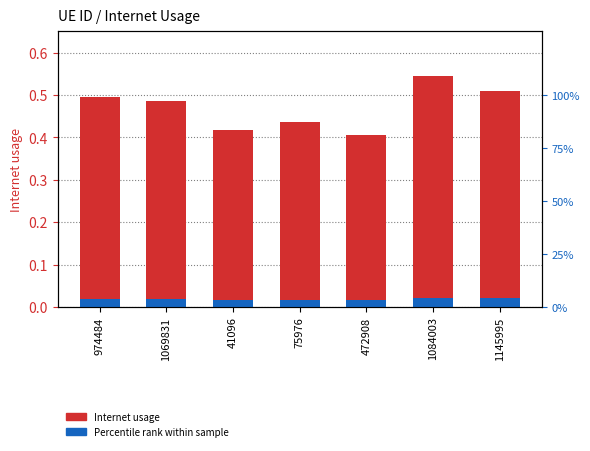

Count the Percentile rank within sample values in the range 0 to 1.

7